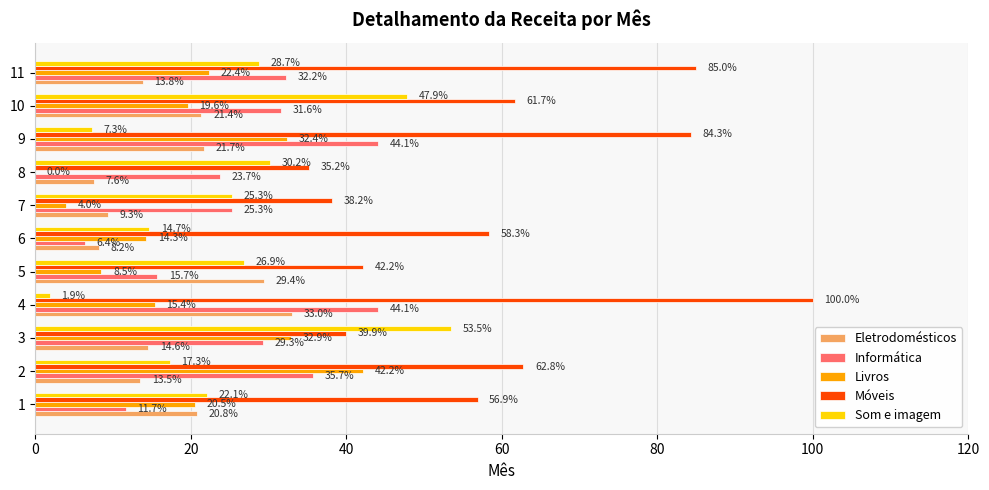

What value does the Livros series have at 2?

42.2